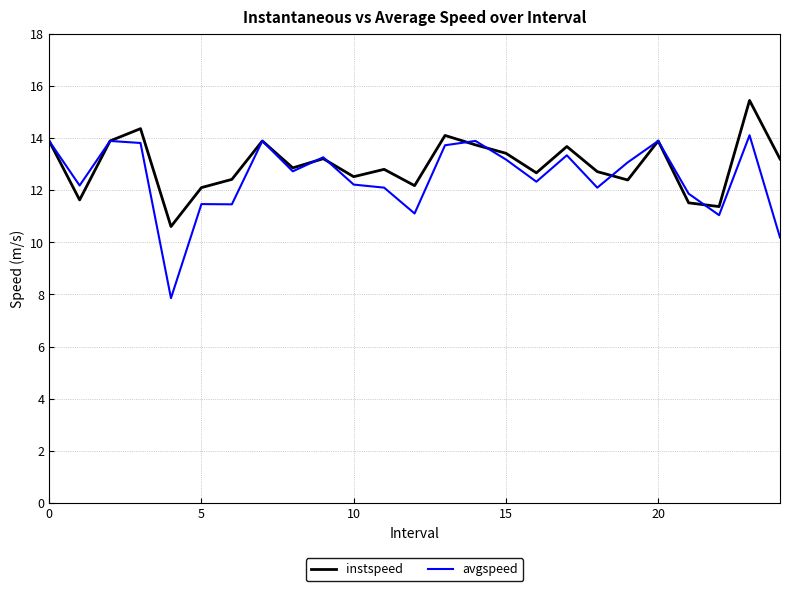

Which series has the largest range (max minus min)?

avgspeed